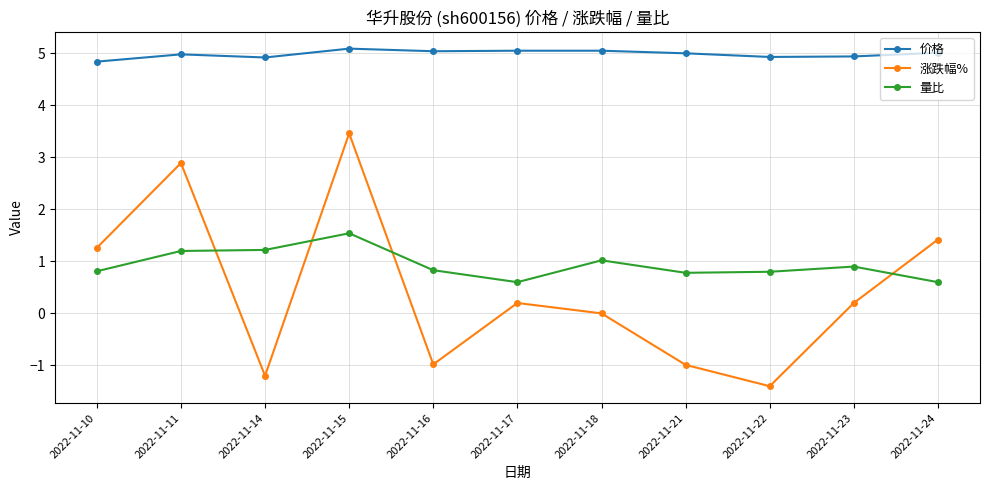

At how many categories does at least one series exceed 4?

11